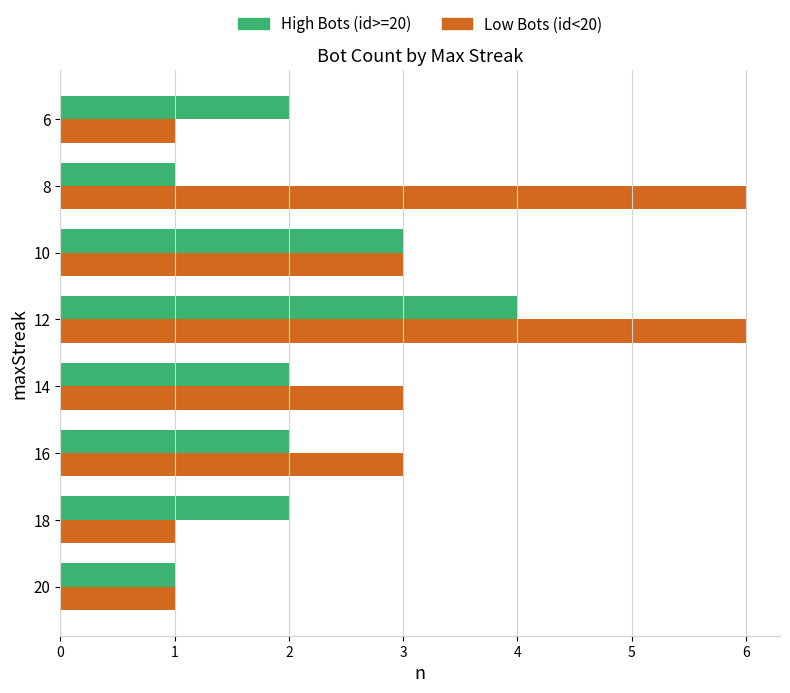

Which series has the widest spread of values?

Low Bots (id<20)